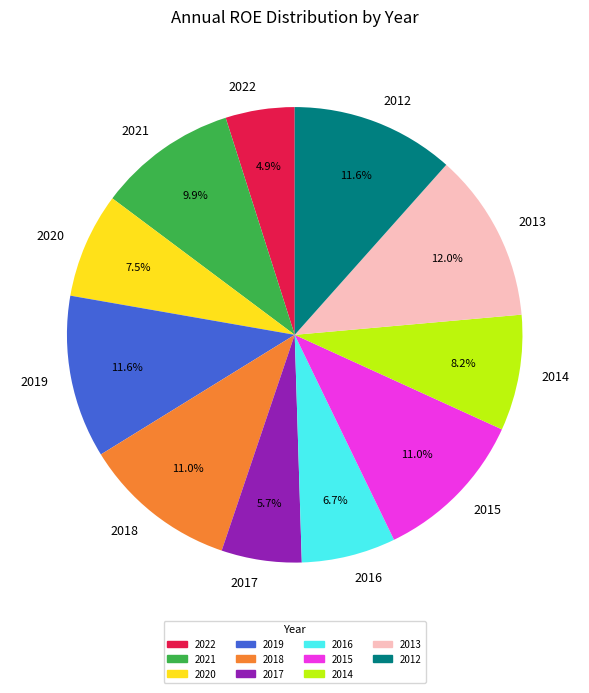

Is it true that 2013 is 12% of the pie?

True